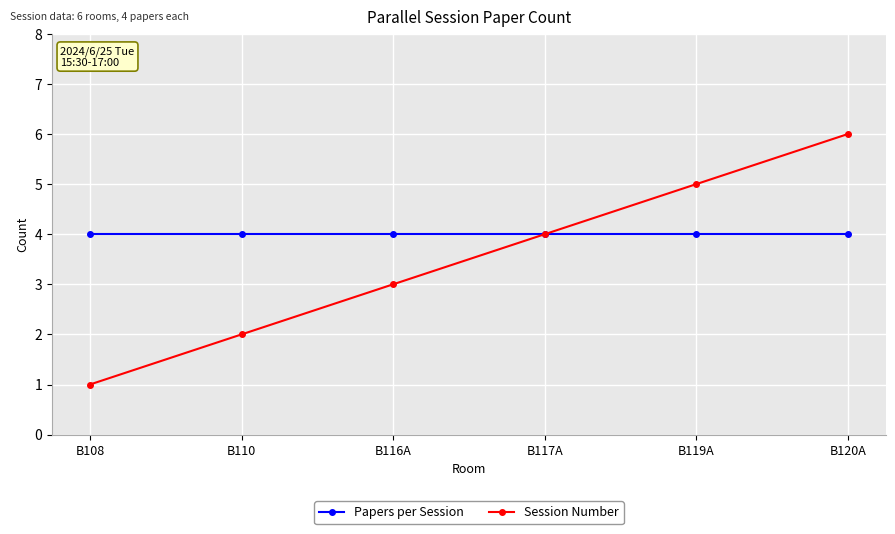

What is the sum of the Session Number values at B110 and B120A?

8